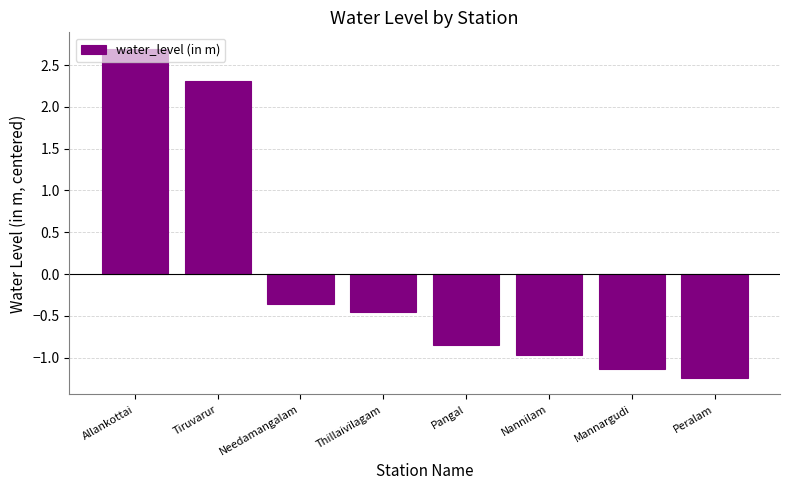

Between Tiruvarur and Peralam, which is larger?

Tiruvarur